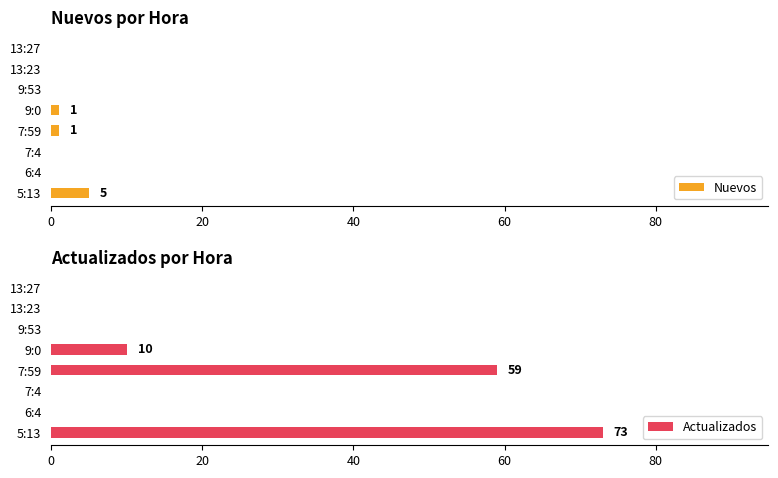

At which label is Actualizados closest to 36?

7:59